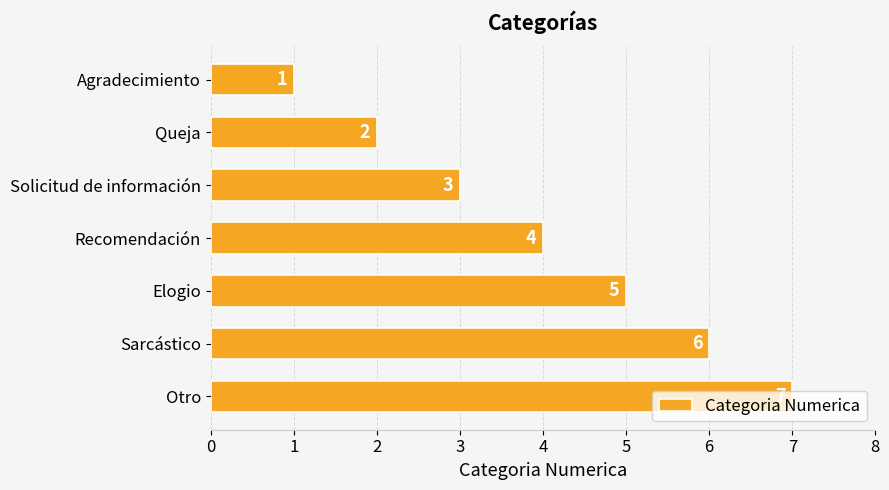

List the labels in order of value, largest first.

Otro, Sarcástico, Elogio, Recomendación, Solicitud de información, Queja, Agradecimiento